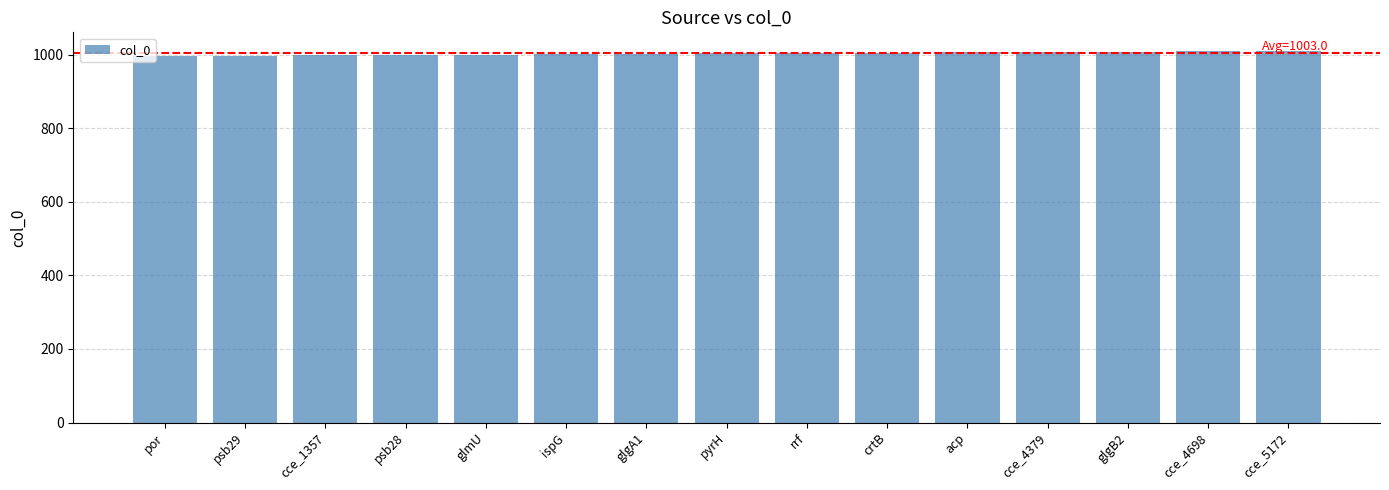

What is the value of the 13th bar from the left?

1008